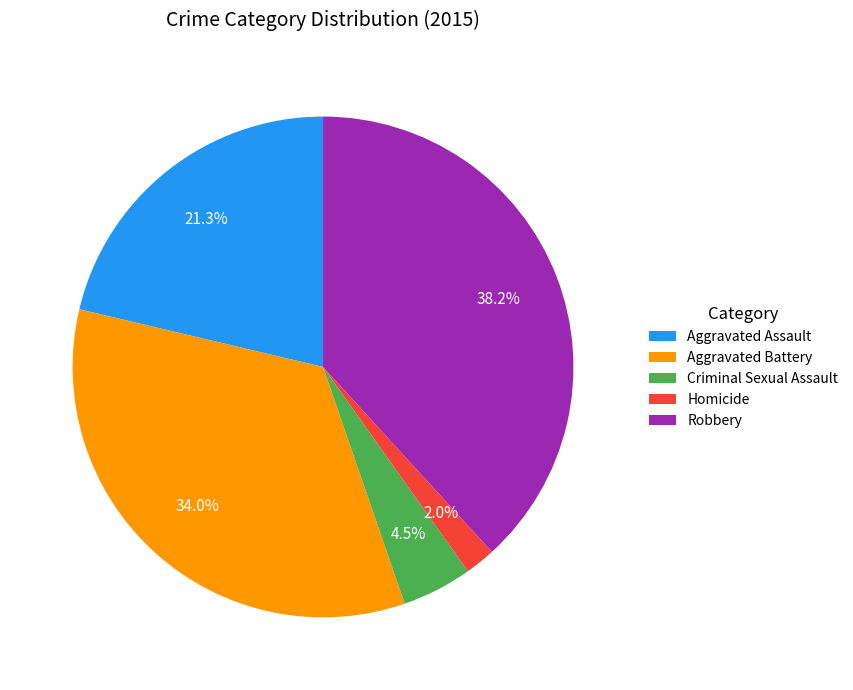

The Aggravated Battery slice represents 41% of the pie. True or false?

False